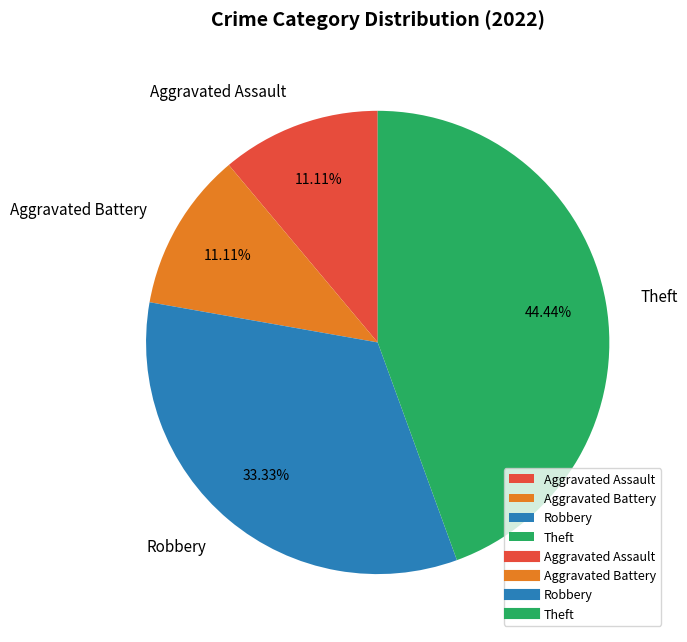

Approximately how many times larger is the value at Theft compared to Aggravated Assault?

4.0